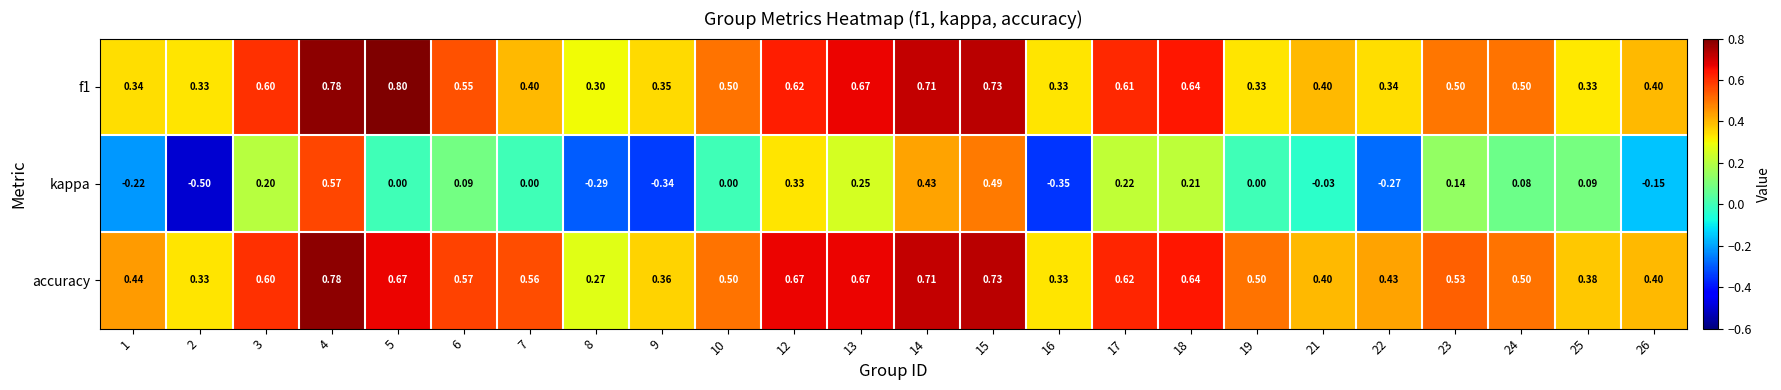

At which category is the sum across all series the highest?

4